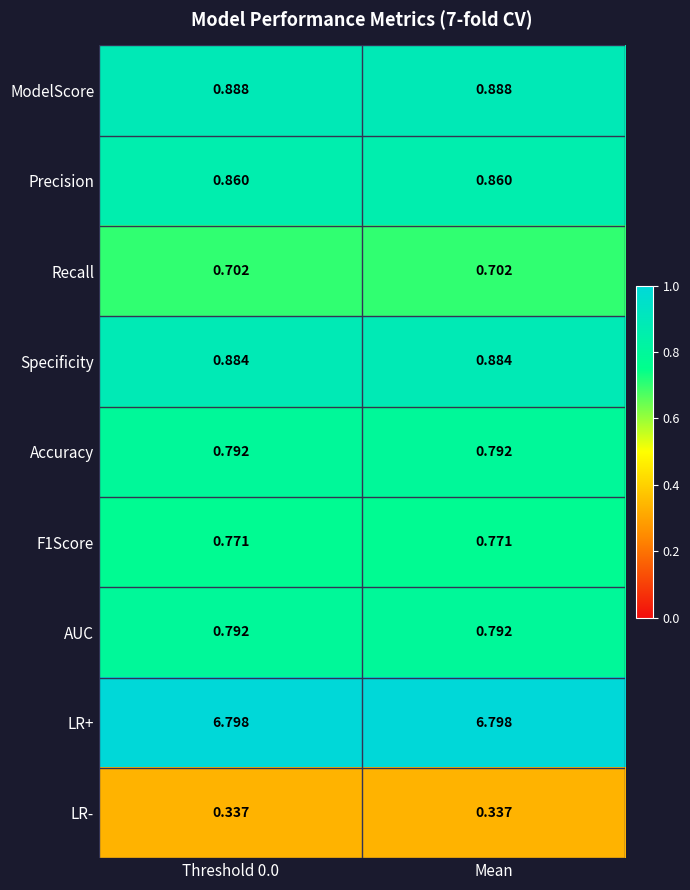

Is the value of Accuracy at Mean greater than the value of ModelScore at Mean?

No